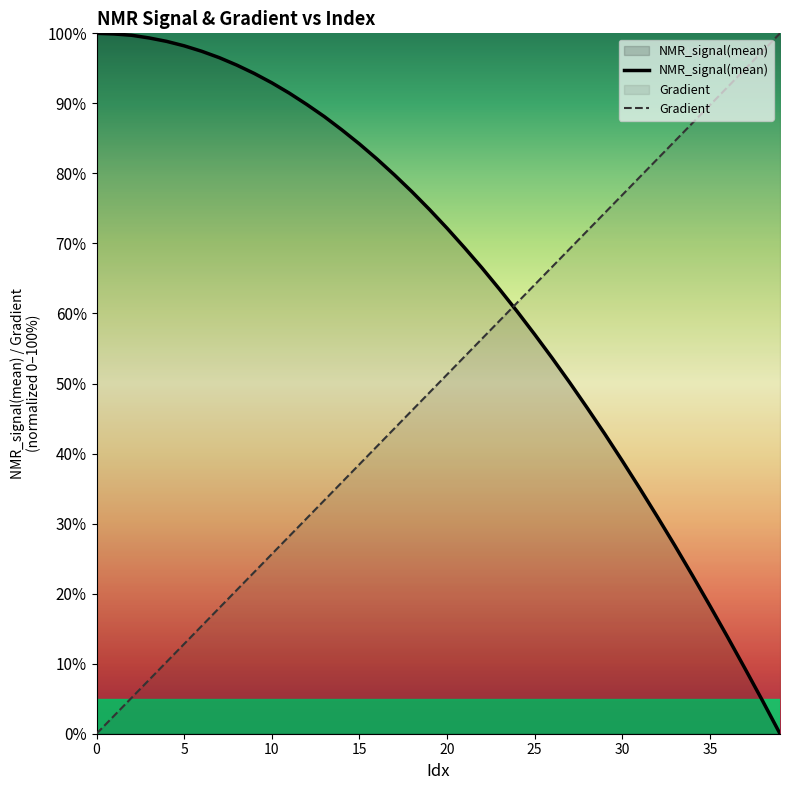

The NMR_signal(mean) series shows 52.6 at 30. True or false?

False